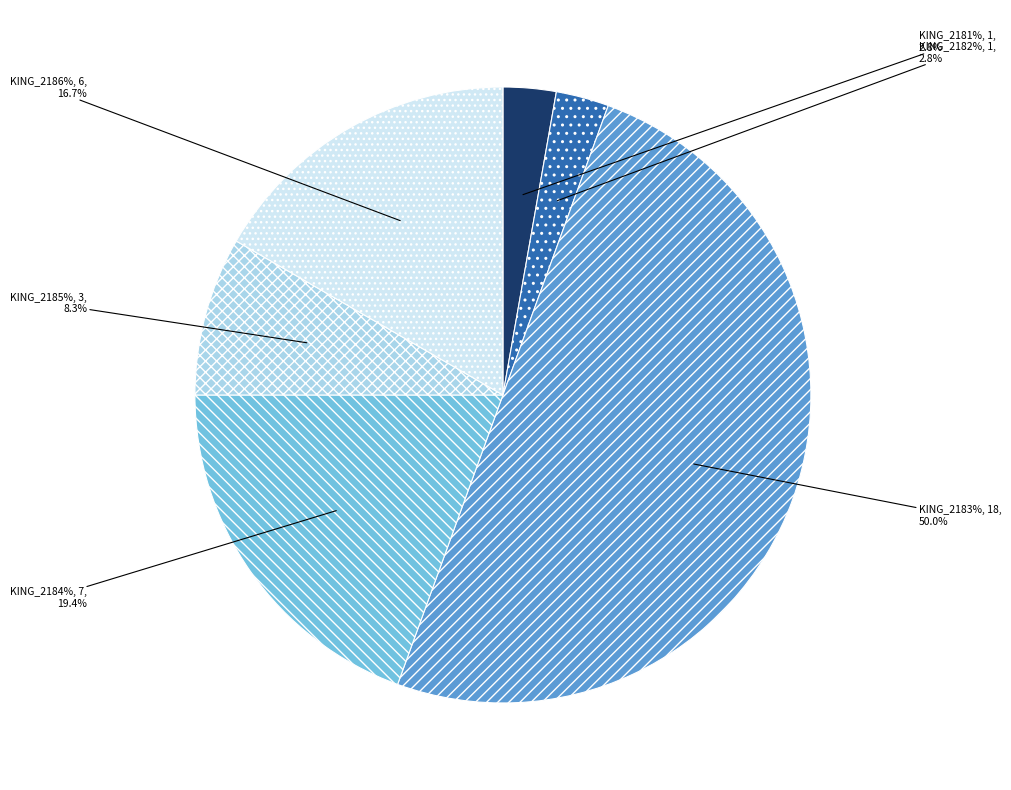

How much of the chart is everything except KING_2182%?

97.2%